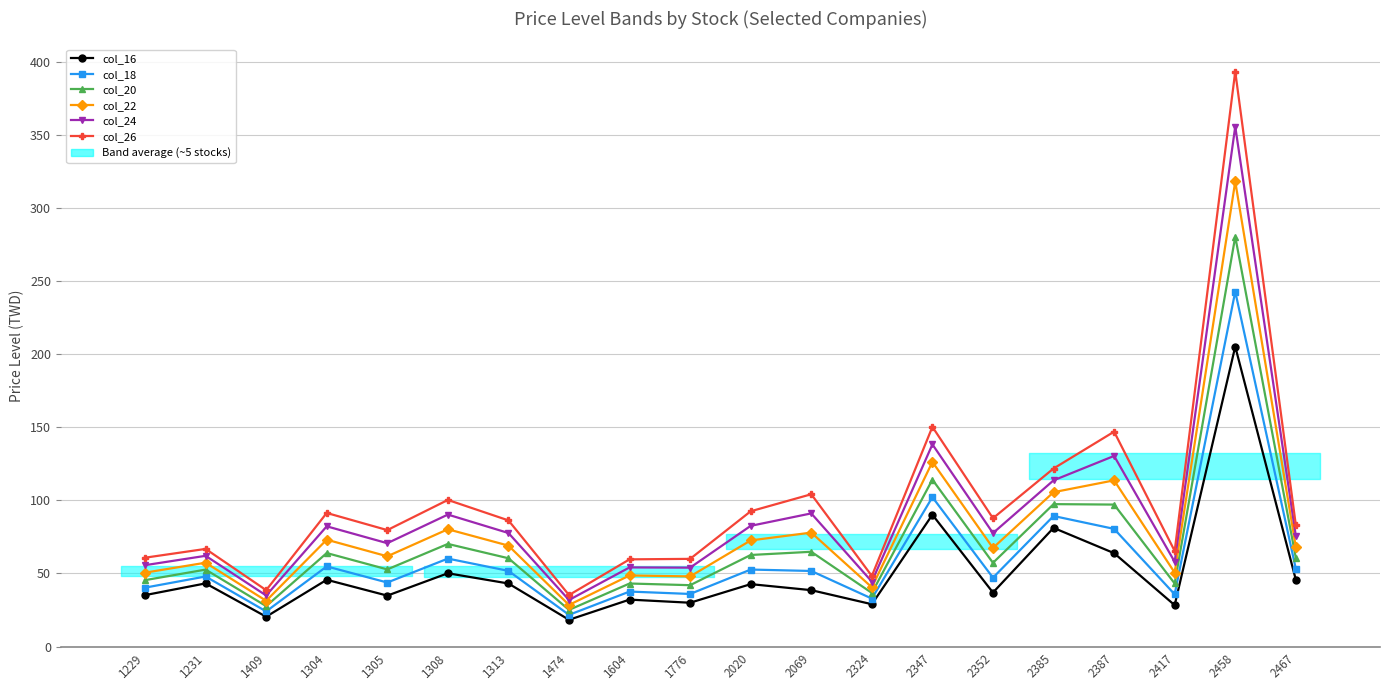

What is the label of the 8th point from the right?

2324